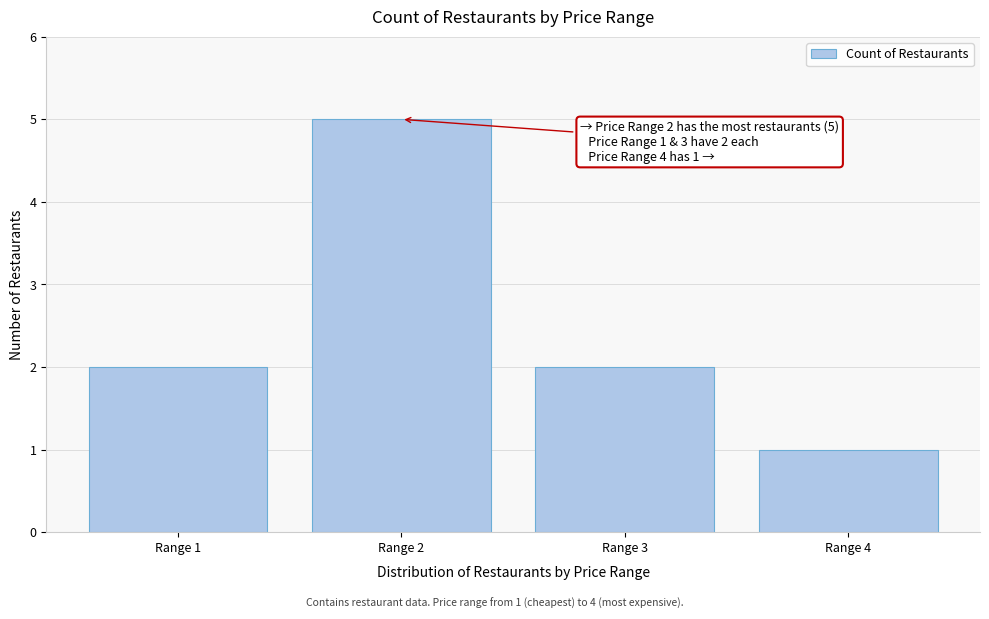

Reading left to right, extract all data points from this chart.

2	5	2	1